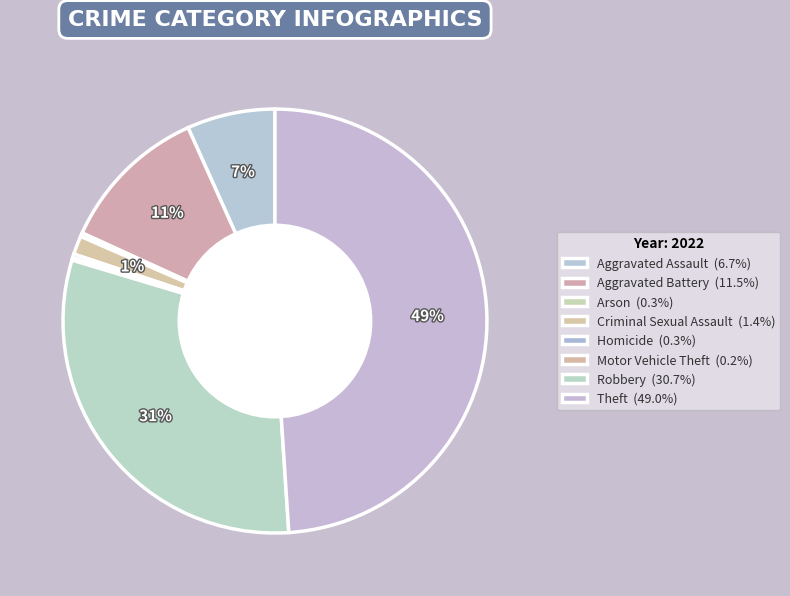

Is it true that Aggravated Assault is 13% of the pie?

False